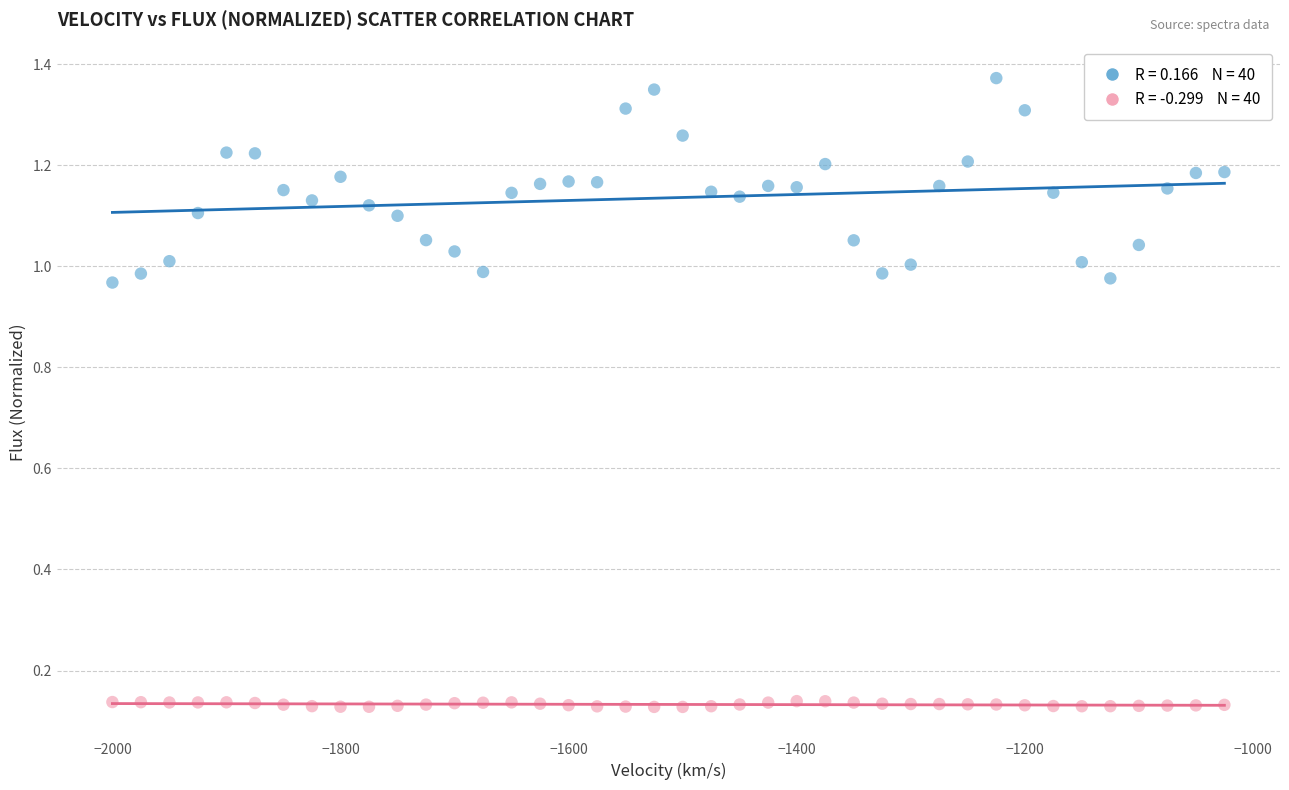

Across all data points, what is the range of X values (max minus min)?

975.0